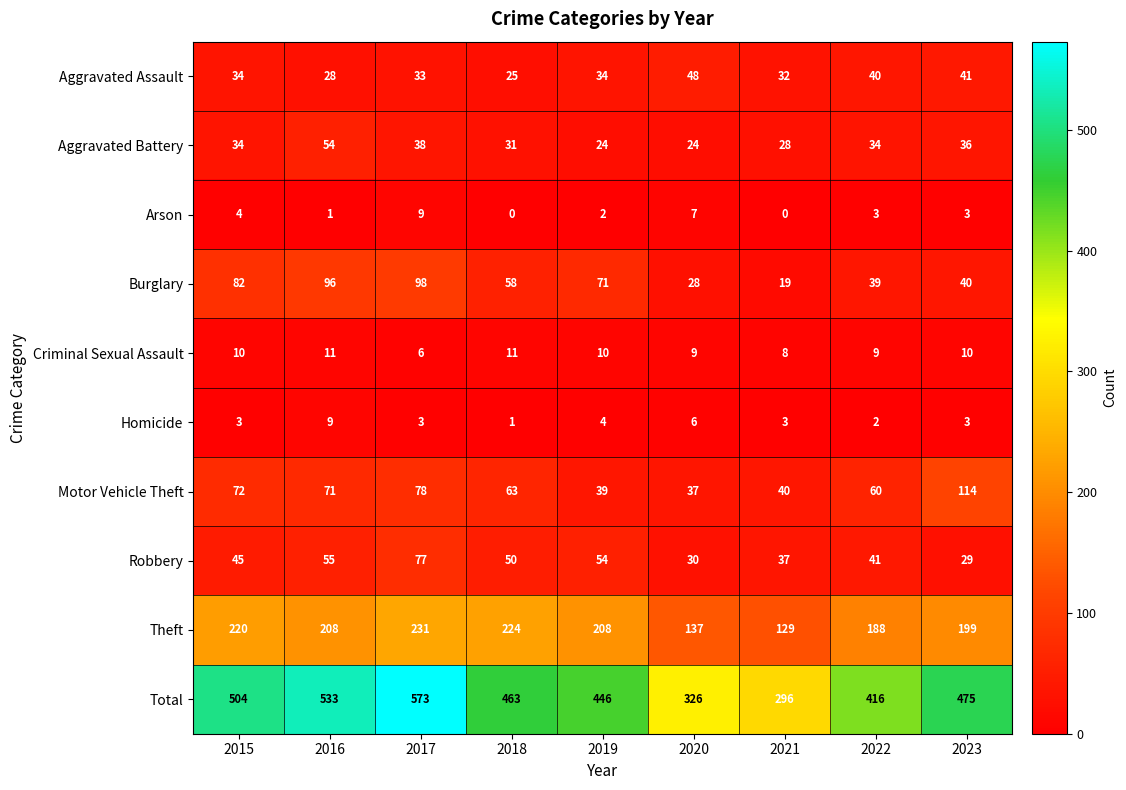

At how many categories does at least one series exceed 11?

9